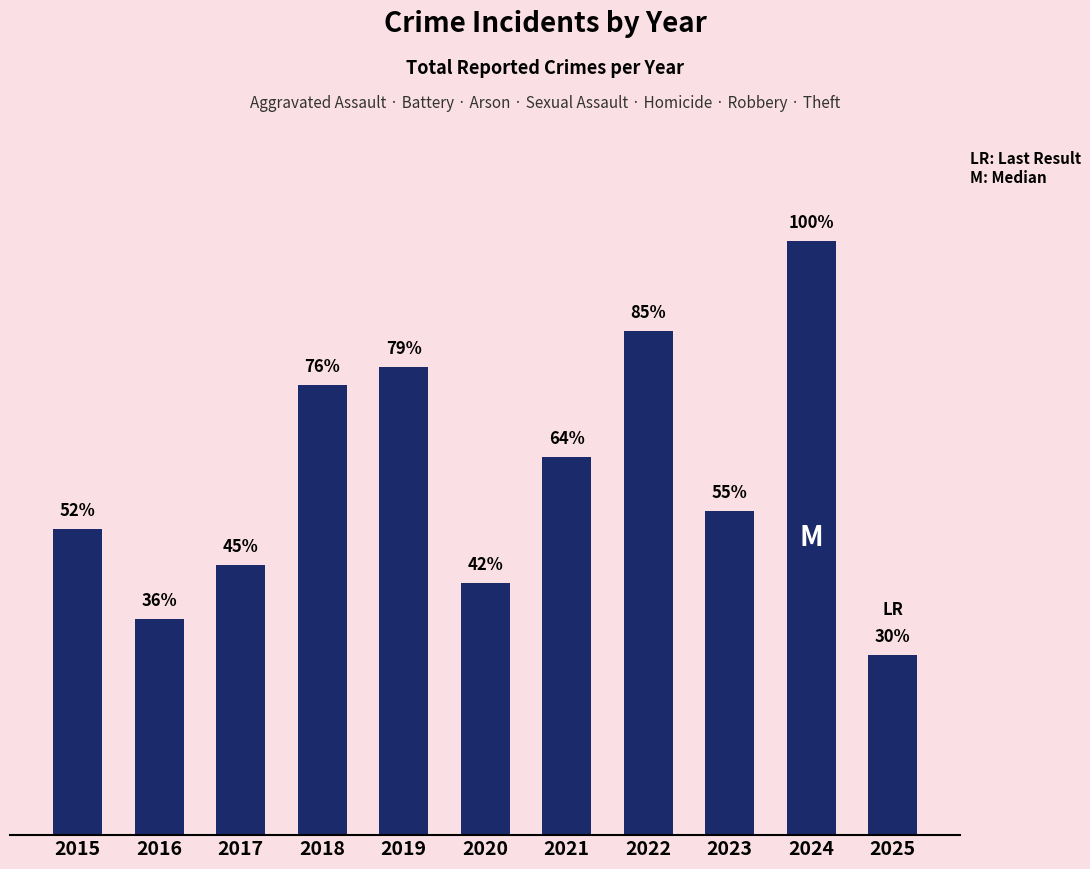

Rank the categories by value from highest to lowest.

2024, 2022, 2019, 2018, 2021, 2023, 2015, 2017, 2020, 2016, 2025